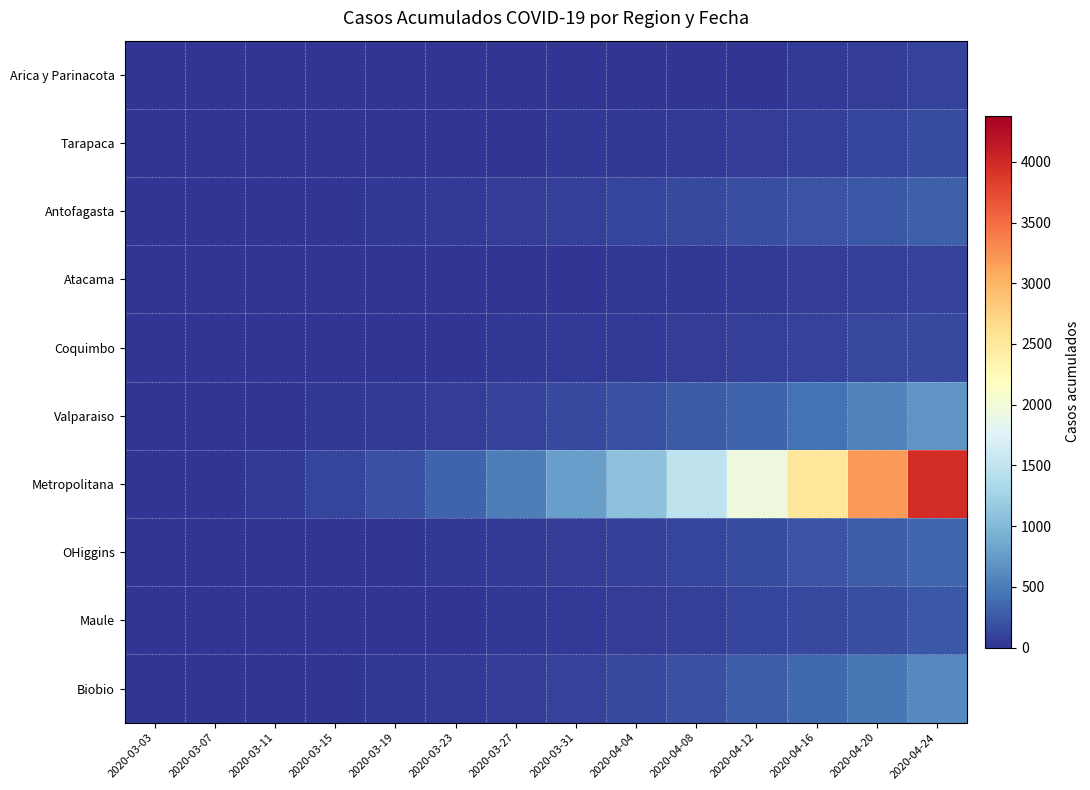

List the series in order of their peak value, lowest first.

Atacama, Arica y Parinacota, Coquimbo, Tarapaca, Maule, Antofagasta, OHiggins, Biobio, Valparaiso, Metropolitana